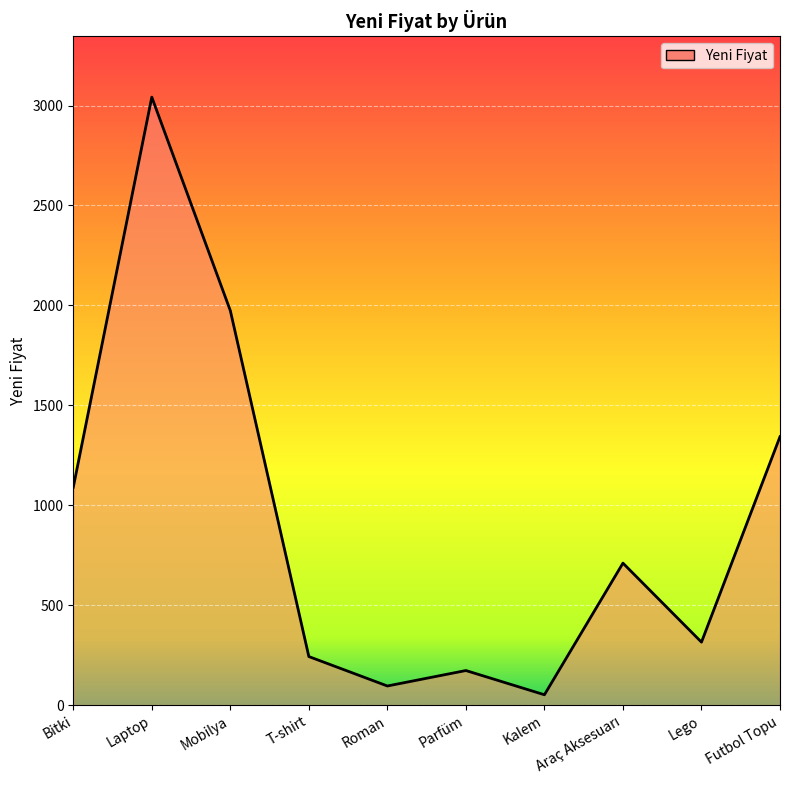

What is the difference between the values at Parfüm and T-shirt?

70.0